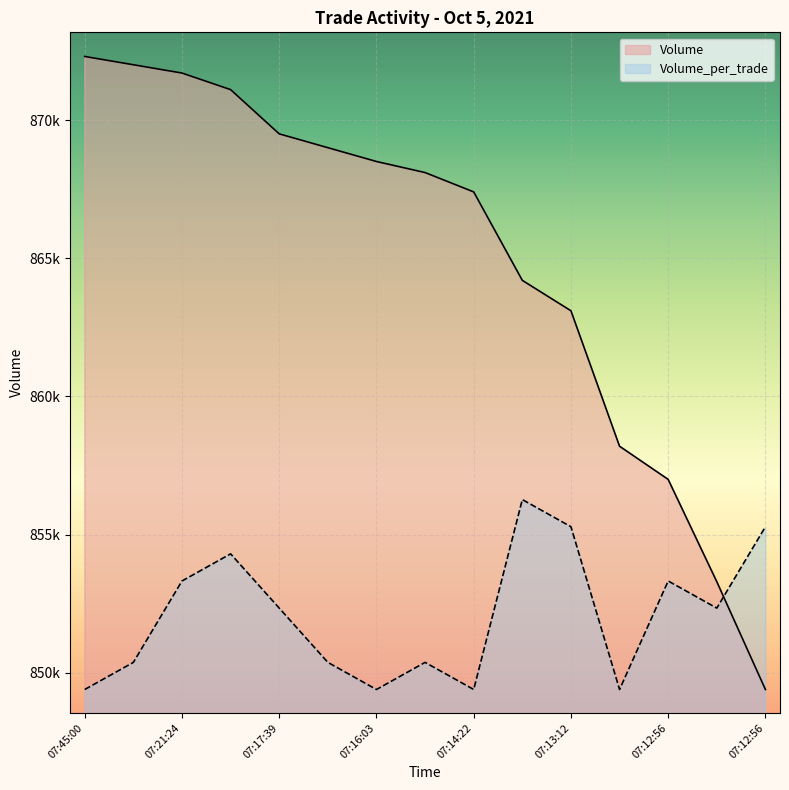

Is it true that Volume_per_trade equals 849400.0 at 07:14:22?

True